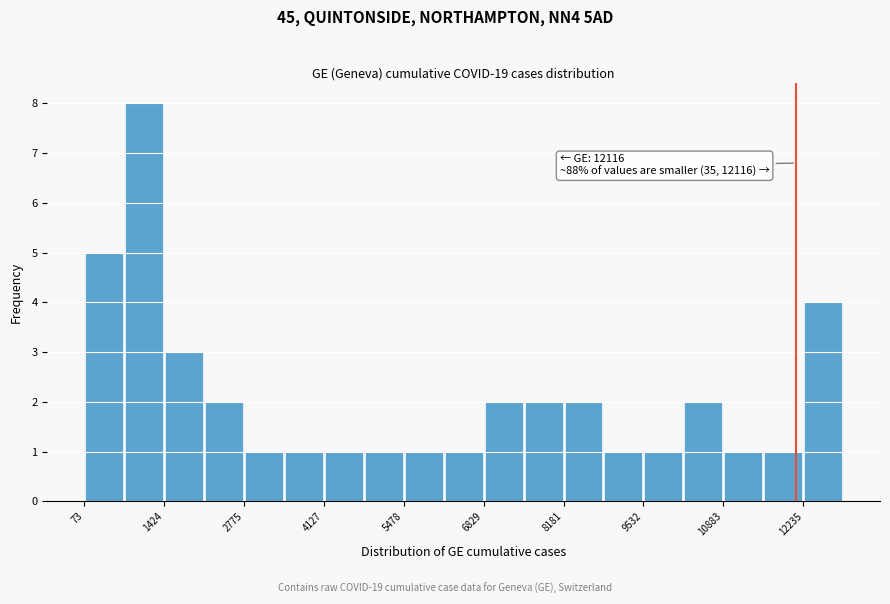

Around what value on the x-axis is the tallest bar? Give the approximate position of its centre, as read against the axis.

1000